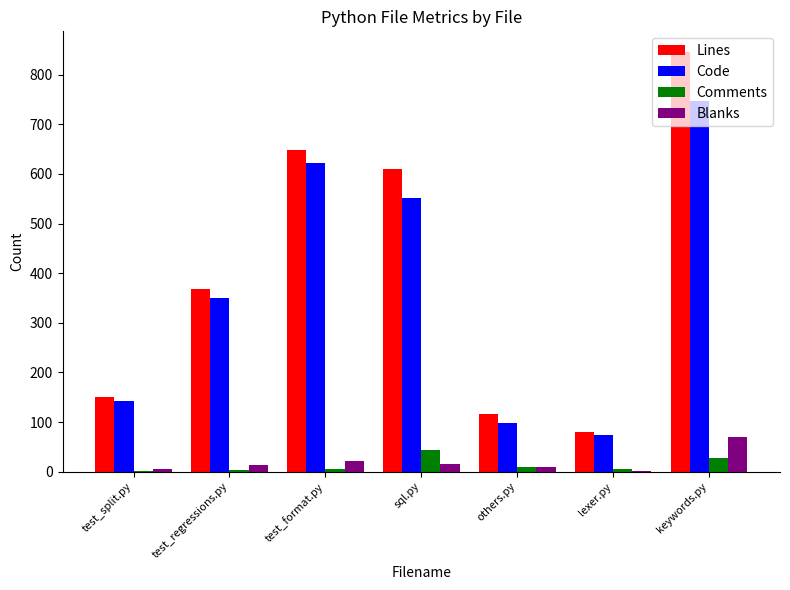

What is the highest value of the Blanks series?

70